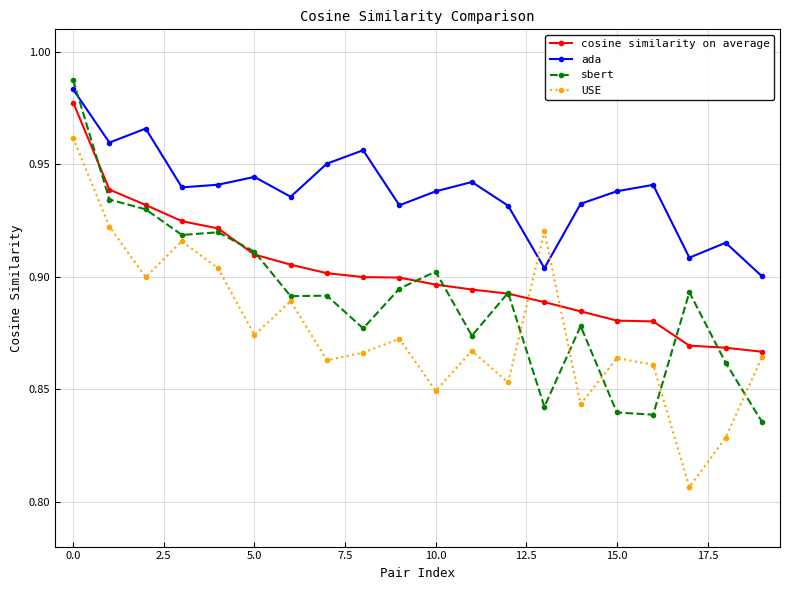

Does the chart have visible grid lines?

Yes